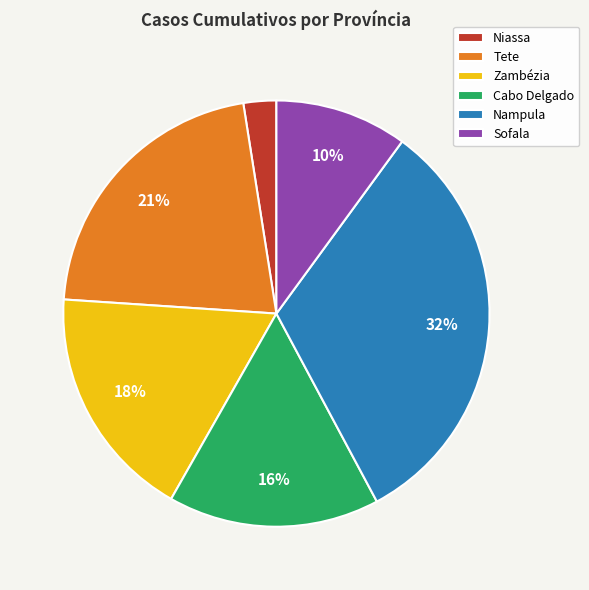

Count the number of slices in the pie.

6